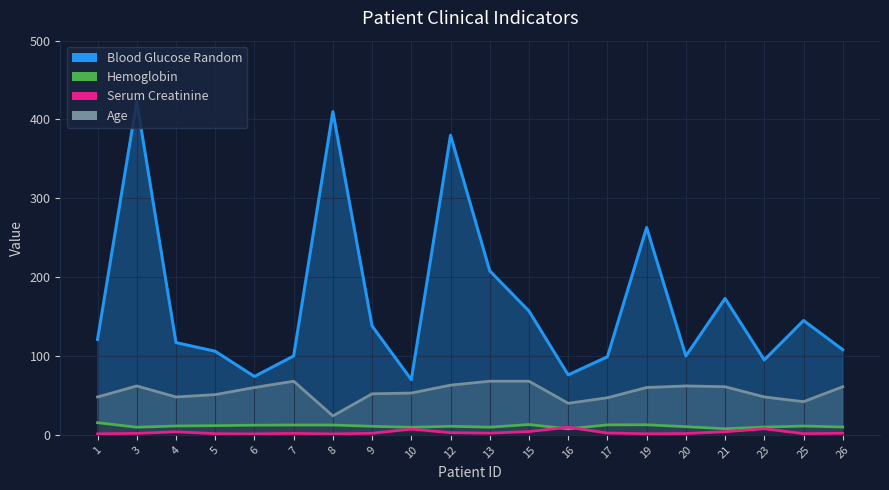

List the series in order of their peak value, highest first.

Hemoglobin, Serum Creatinine